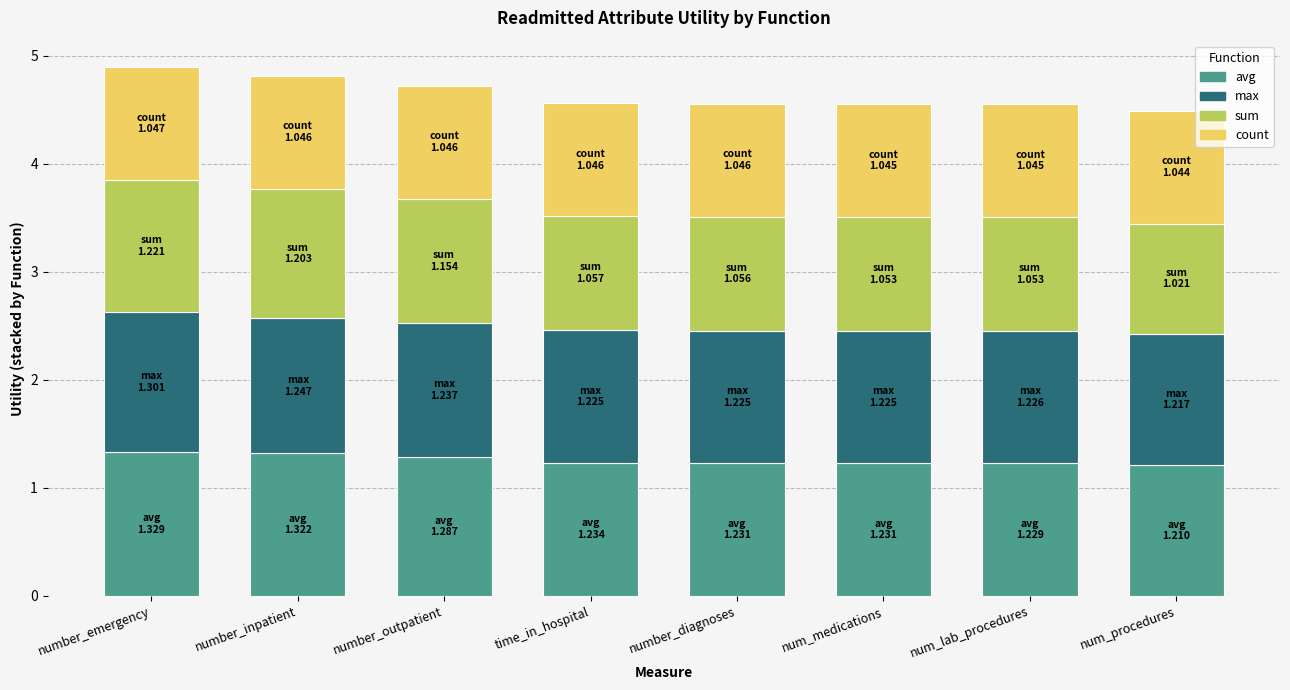

What is the total value across all series at number_diagnoses?

4.6